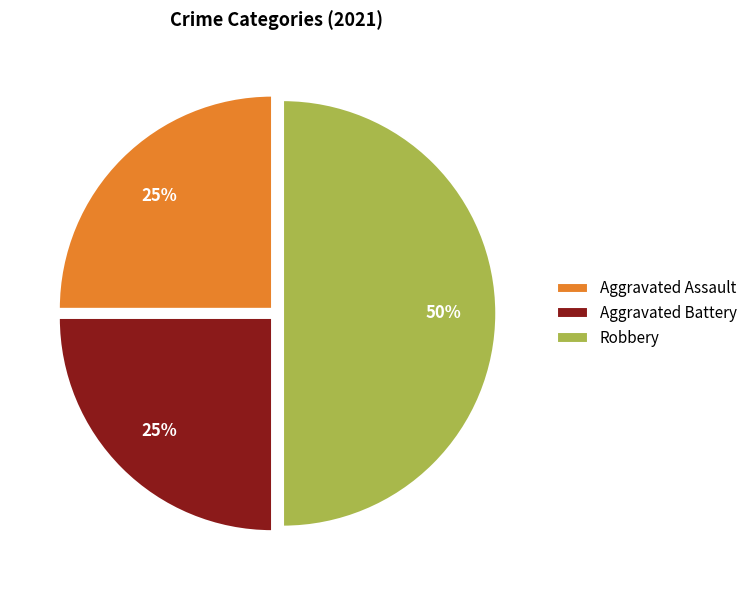

True or false: Aggravated Battery accounts for 25% of the total.

True